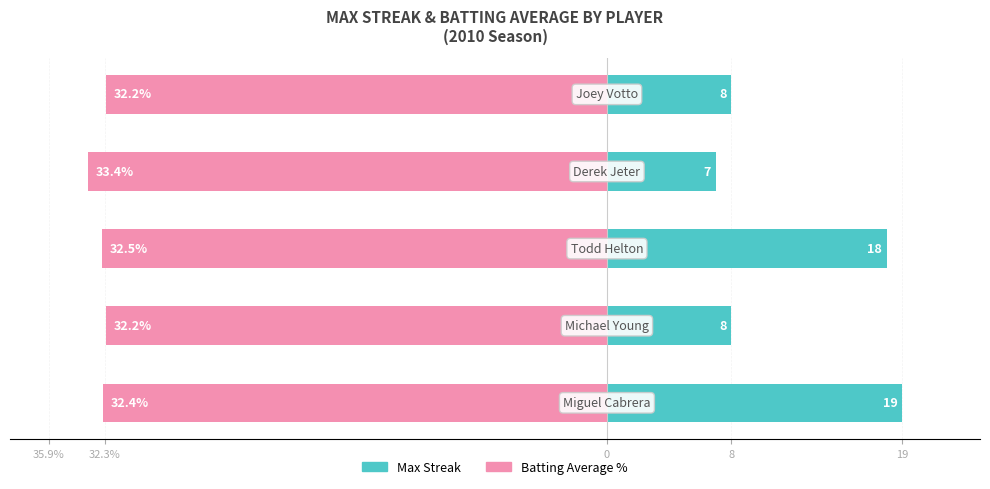

What is the difference between the maximum and minimum values in the Batting Average % series?

1.2